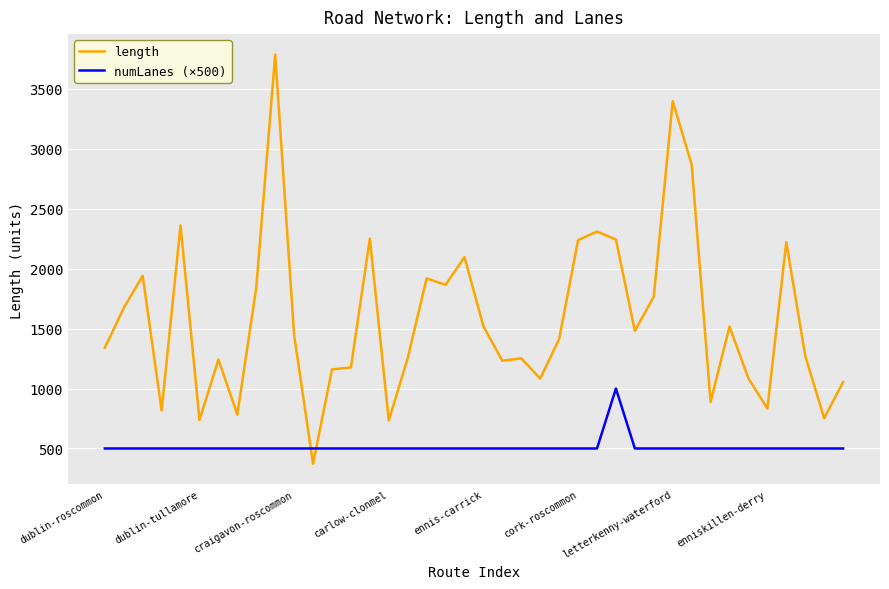

What is the minimum value shown in the chart?

372.3